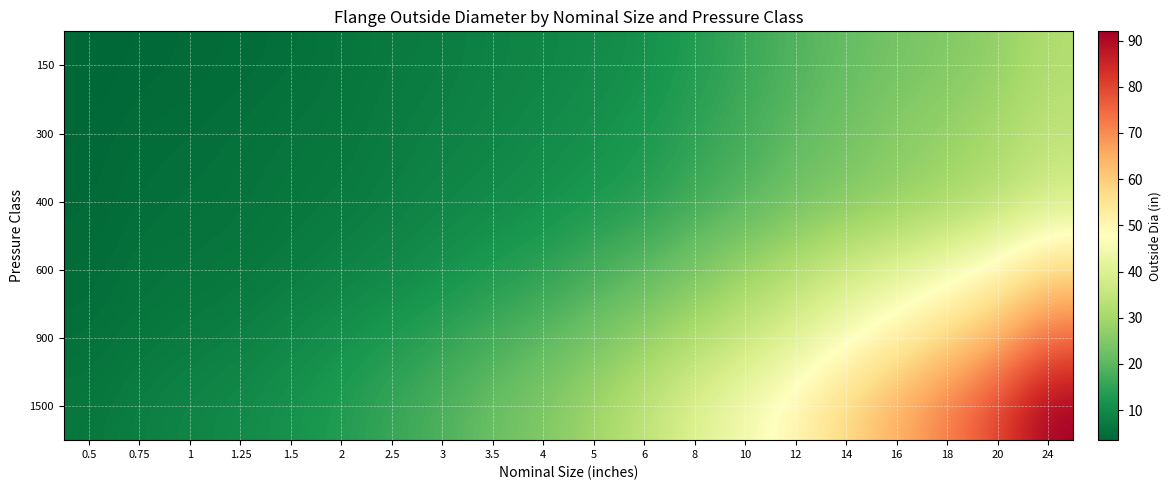

Reading right to left, extract all data points from this chart.

150: 24=32.0	20=27.5	18=25.0	16=23.5	14=21.0	12=19.0	10=16.0	8=13.5	6=11.0	5=10.0	4=9.0	3.5=8.5	3=7.5	2.5=7.0	2=6.0	1.5=5.0	1.25=4.6	1=4.2	0.75=3.9	0.5=3.5
300: 24=34.5	20=30.5	18=28.0	16=26.0	14=23.0	12=20.5	10=17.5	8=15.0	6=12.5	5=11.0	4=10.0	3.5=9.0	3=8.2	2.5=7.5	2=6.5	1.5=6.1	1.25=5.2	1=4.9	0.75=4.6	0.5=3.8
400: 24=38.0	20=33.0	18=30.0	16=27.5	14=25.5	12=23.0	10=19.5	8=17.0	6=14.0	5=12.5	4=11.0	3.5=10.0	3=9.0	2.5=8.0	2=7.0	1.5=6.5	1.25=5.8	1=5.2	0.75=5.0	0.5=4.0
600: 24=58.0	20=50.0	18=45.0	16=40.5	14=37.0	12=32.5	10=28.5	8=24.0	6=20.0	5=17.5	4=14.5	3.5=13.0	3=11.0	2.5=9.5	2=8.5	1.5=7.2	1.25=6.5	1=6.0	0.75=5.5	0.5=4.5
900: 24=74.0	20=64.0	18=58.0	16=52.0	14=46.5	12=40.5	10=36.0	8=32.0	6=27.5	5=23.5	4=20.0	3.5=17.5	3=15.0	2.5=13.0	2=11.0	1.5=9.5	1.25=8.0	1=7.2	0.75=6.5	0.5=5.0
1500: 24=92.0	20=80.0	18=72.0	16=65.0	14=58.0	12=51.0	10=45.0	8=40.0	6=34.5	5=29.5	4=25.0	3.5=22.0	3=18.5	2.5=16.0	2=13.5	1.5=11.5	1.25=10.0	1=9.0	0.75=8.0	0.5=6.5